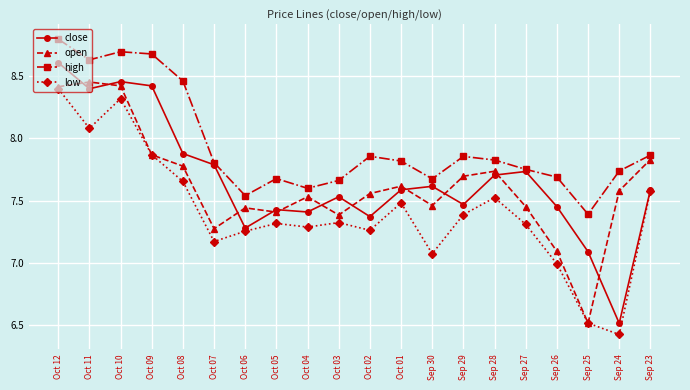

The value of close at Oct 09 is 5.2. True or false?

False